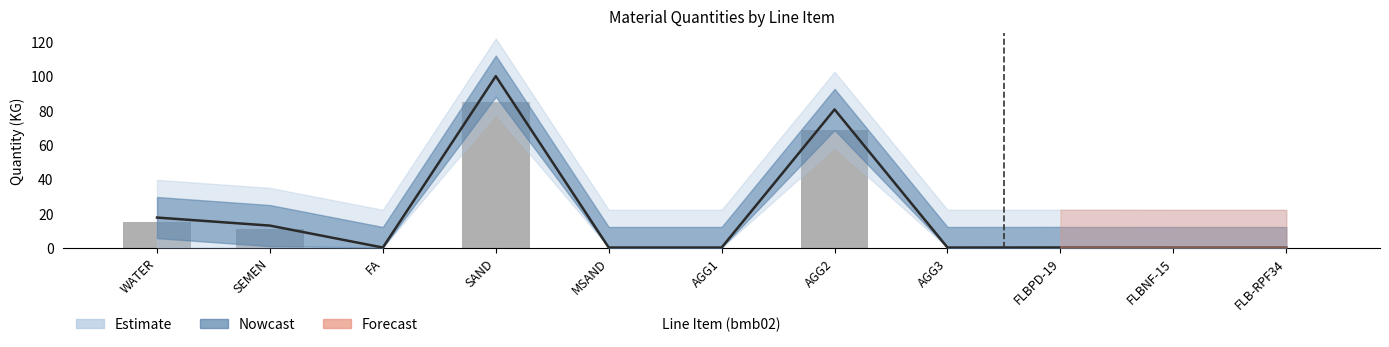

Which series has the widest spread of values?

Estimate line